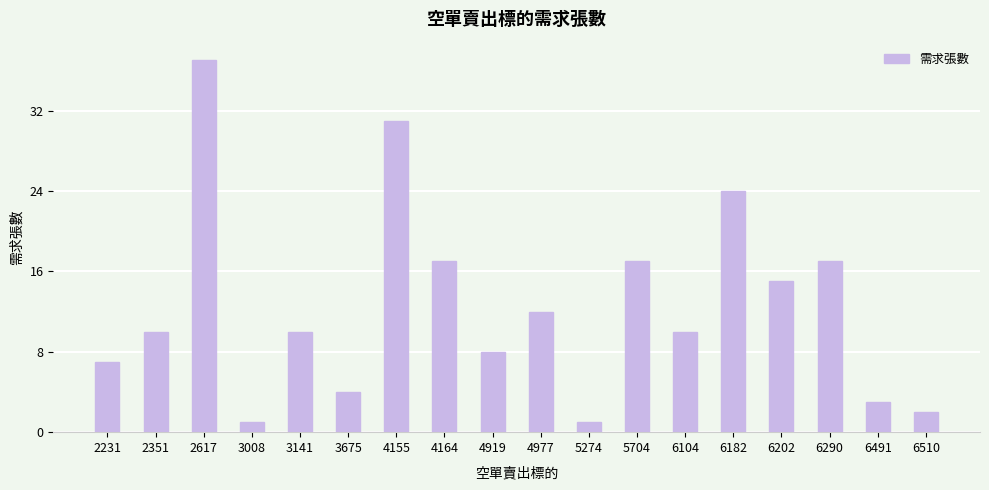

How many distinct data groups are displayed?

1